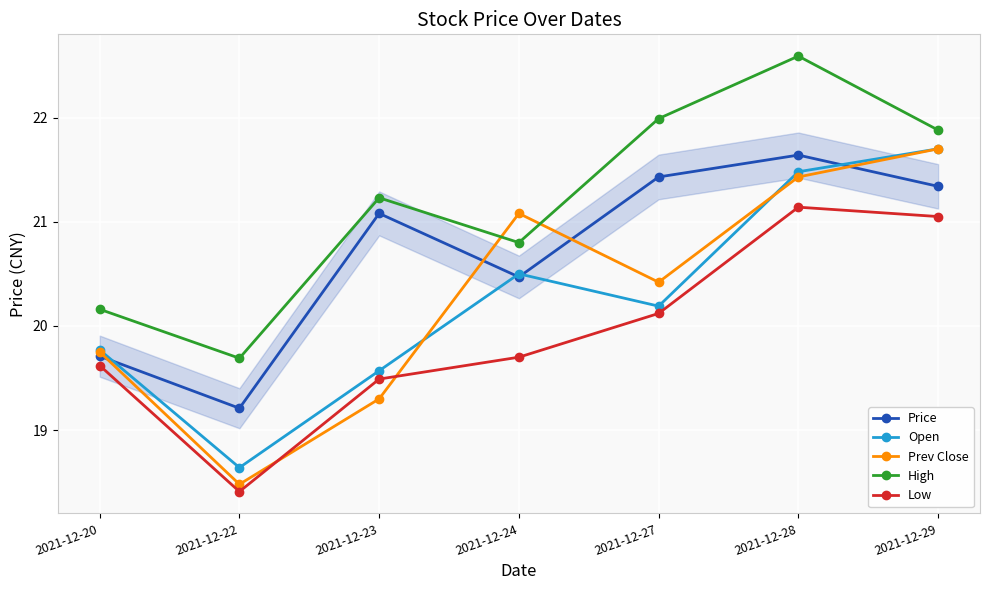

Which category has the highest value in the Low series?

2021-12-28